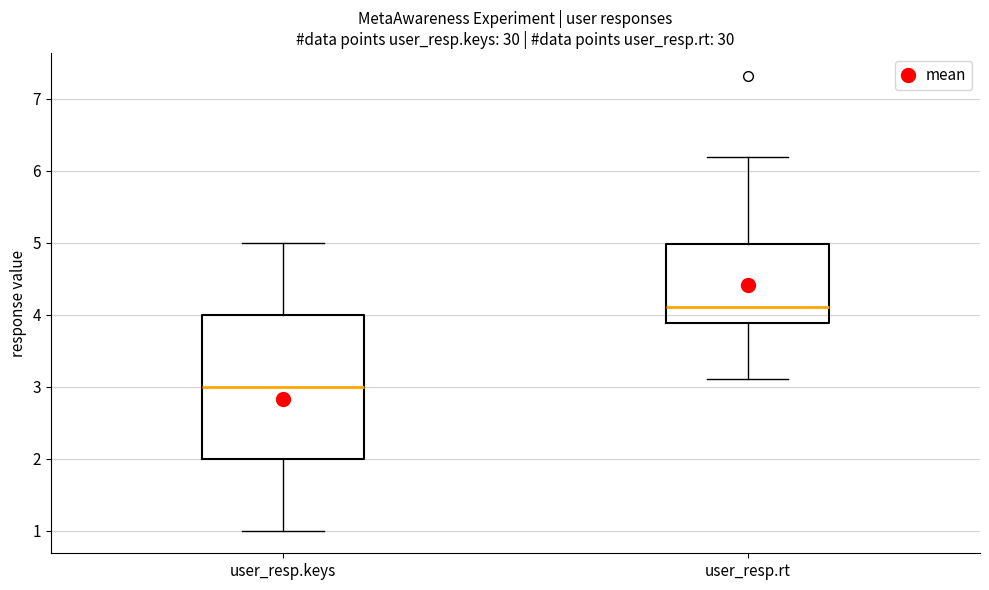

Which box has the lowest median line?

user_resp.keys